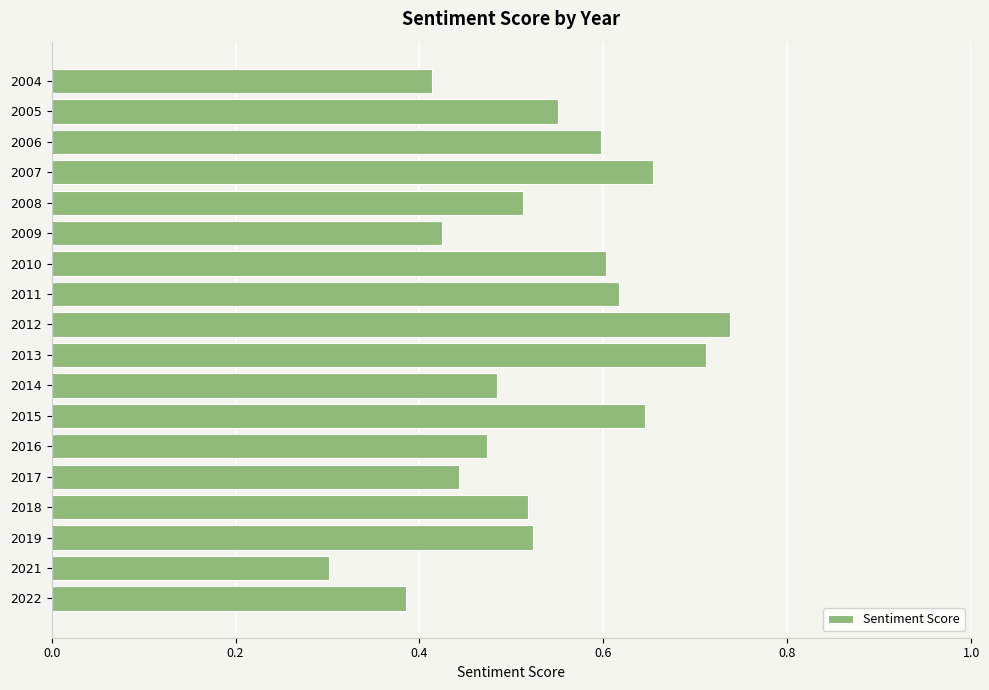

Is it true that the value at 2018 is 0.2?

False